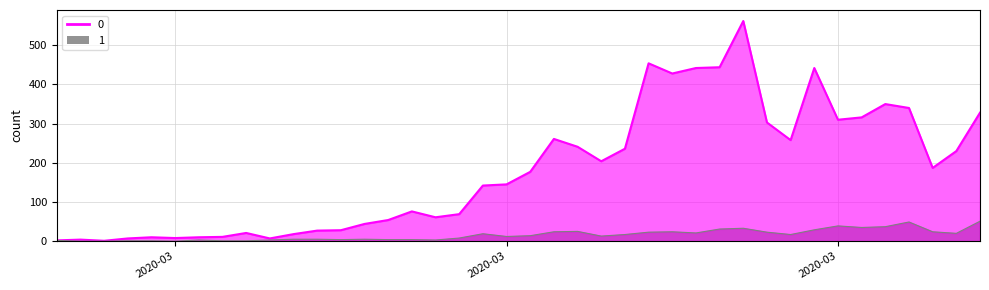

What is the sum of all 0 values?

7258